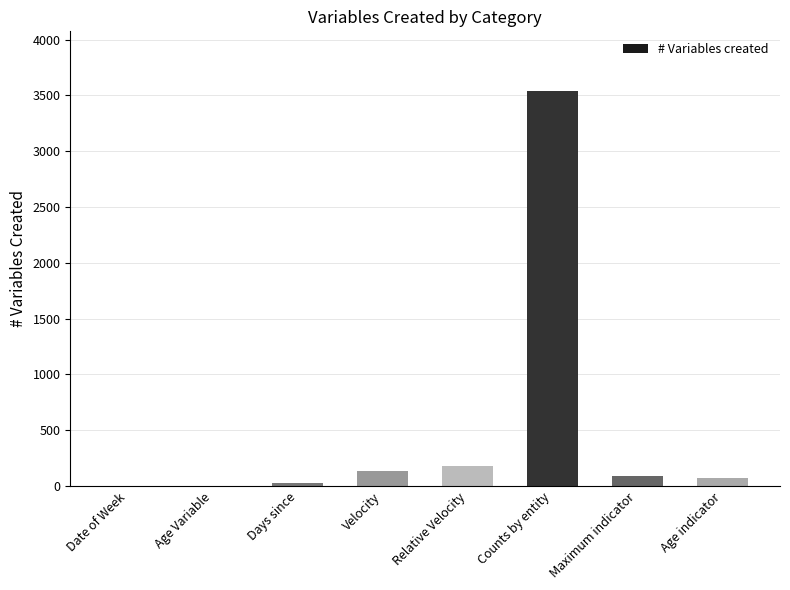

What is the greatest value displayed?

3542